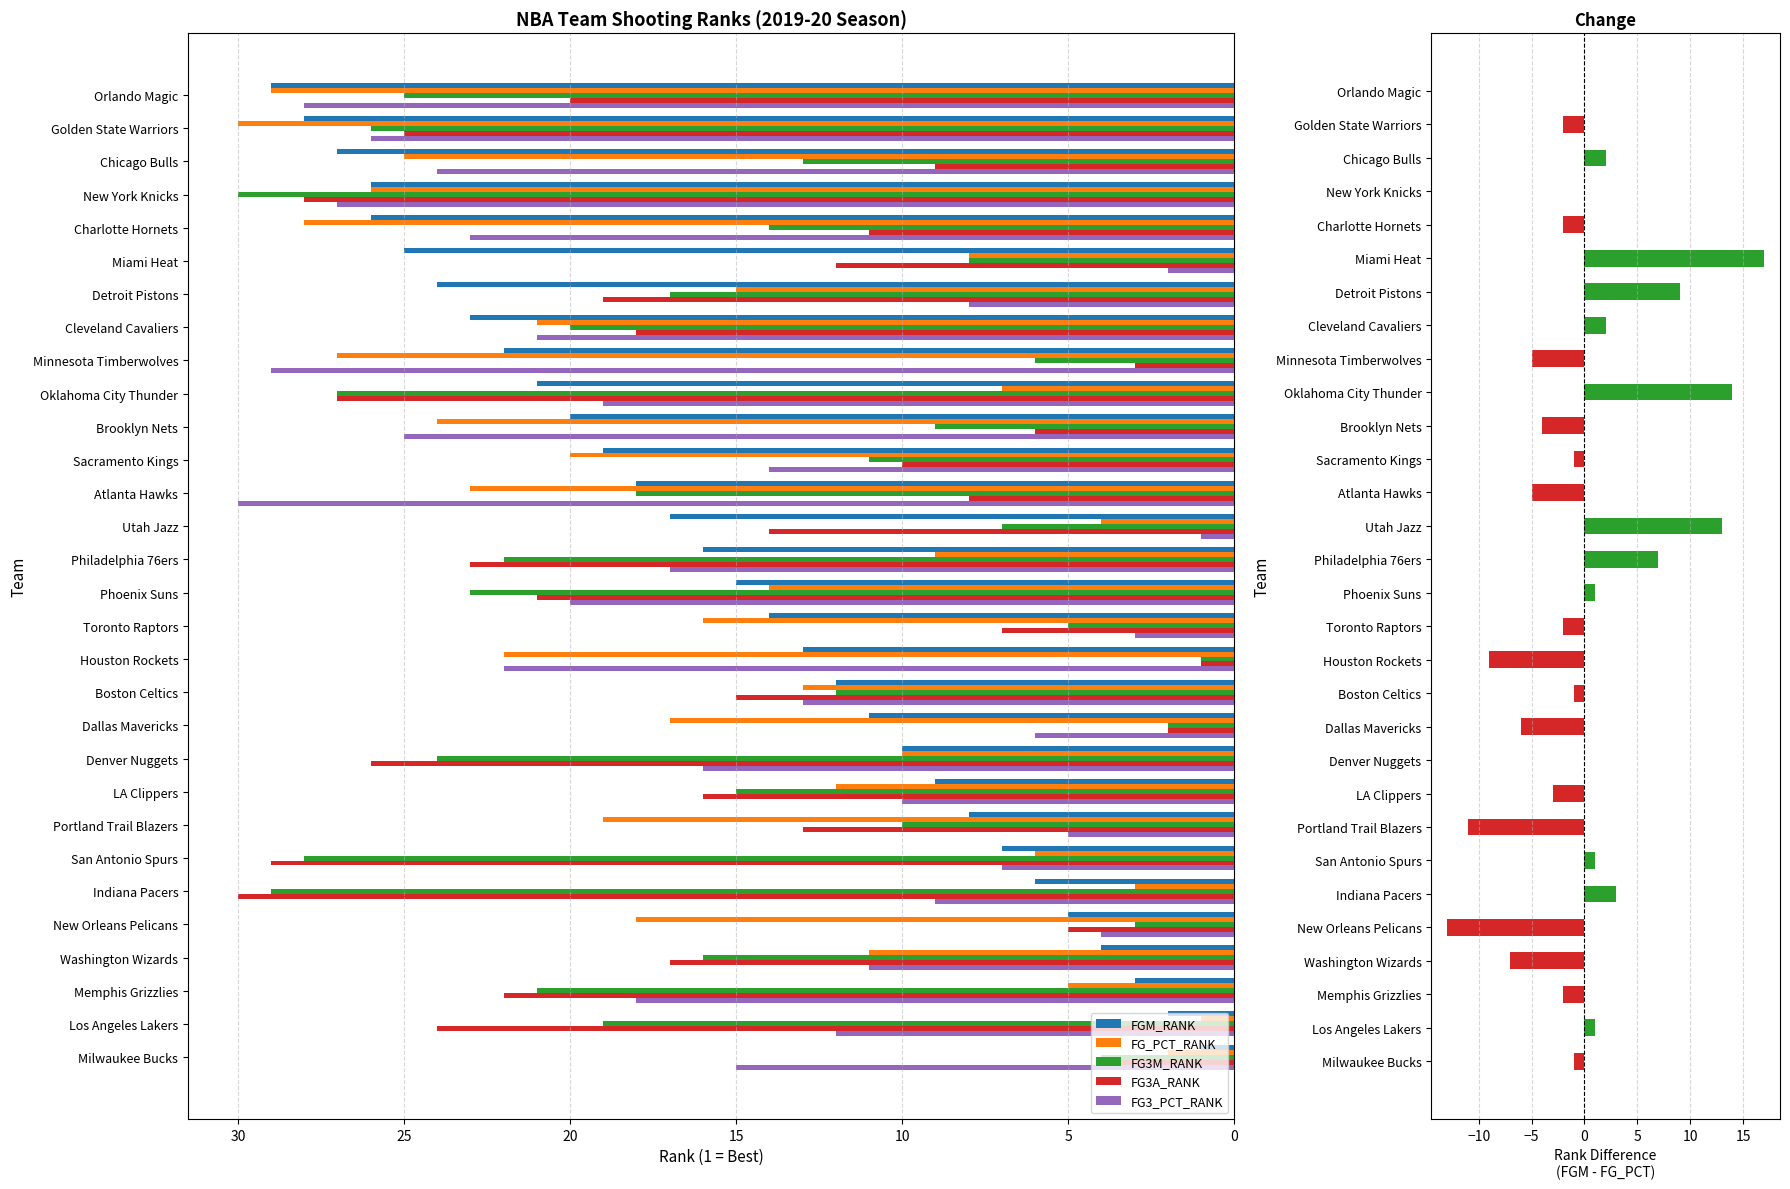

What is the smallest value displayed?

-13